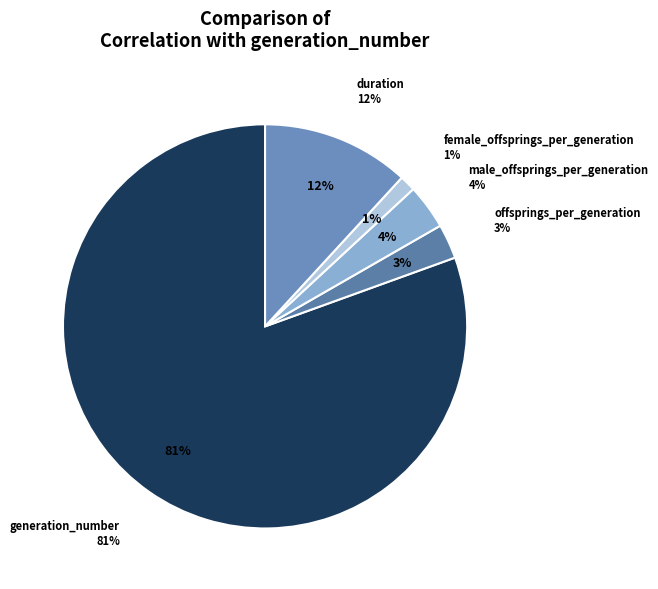

Count the number of slices in the pie.

5